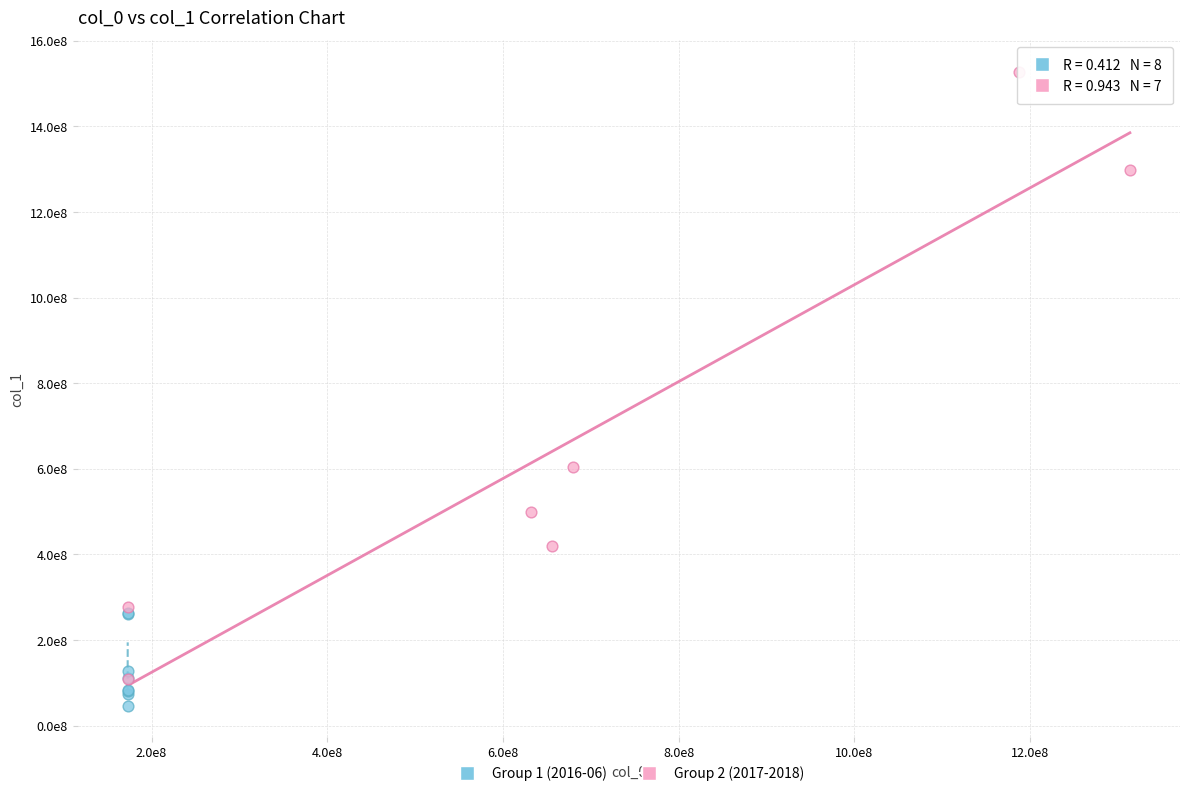

Which series reaches the minimum Y coordinate?

Group 1 (2016-06)